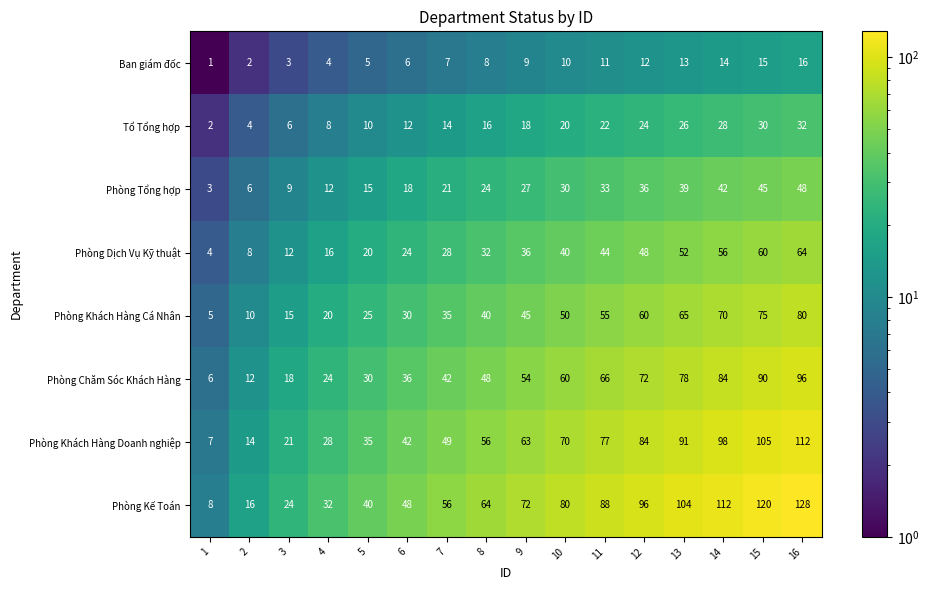

What is the difference between the Tổ Tổng hợp values at 13 and 7?

12